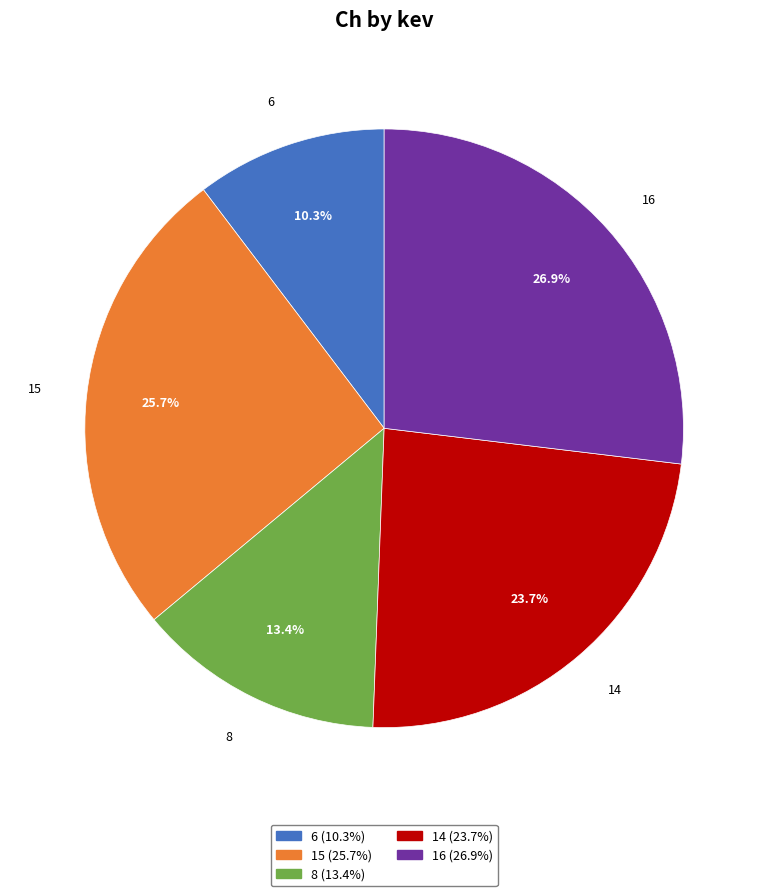

Combined, what portion of the pie is 14 and 16?

50.6%